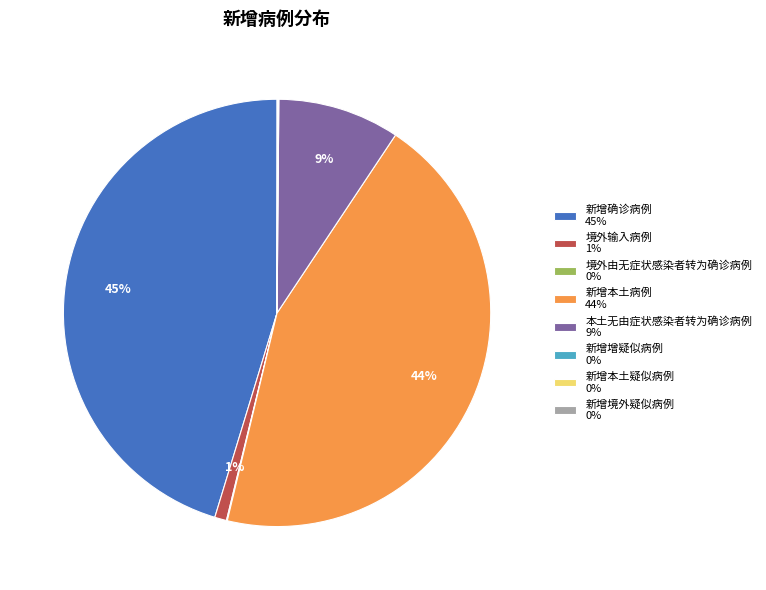

Does 新增确诊病例 account for over 50% of the chart?

No